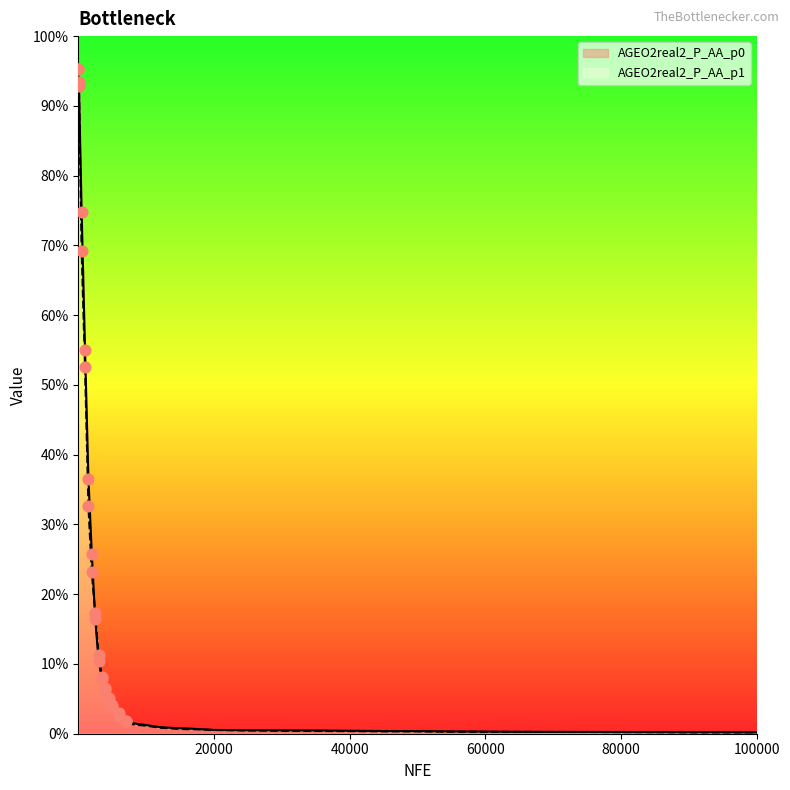

Which series contains the highest Y value?

AGEO2real2_P_AA_p1